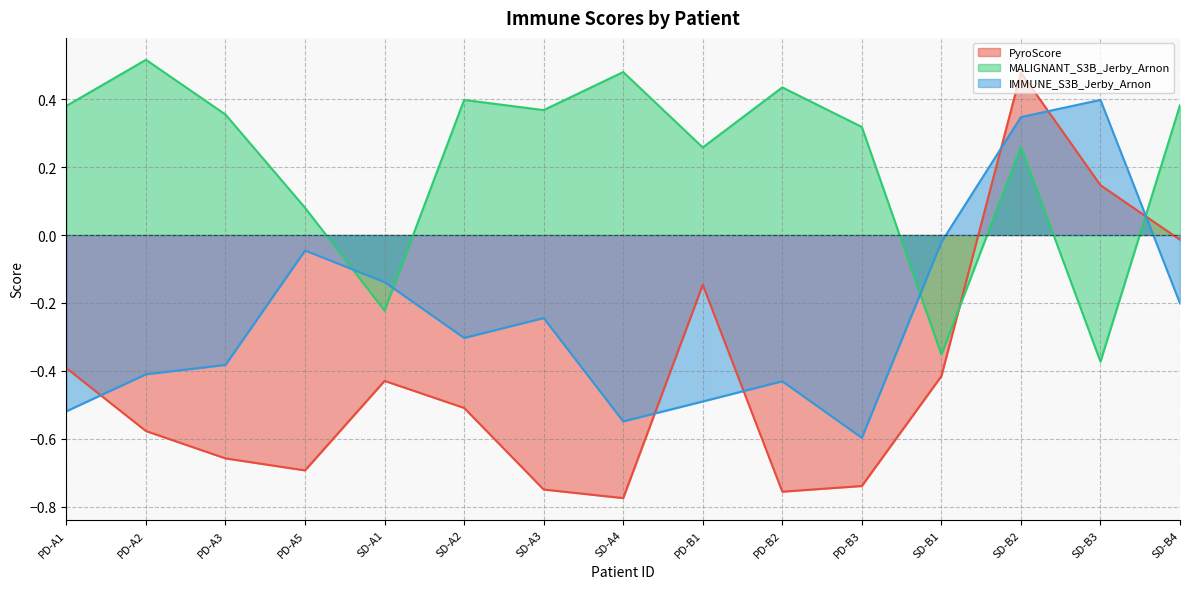

Which label corresponds to the largest value in the chart?

PD-A2